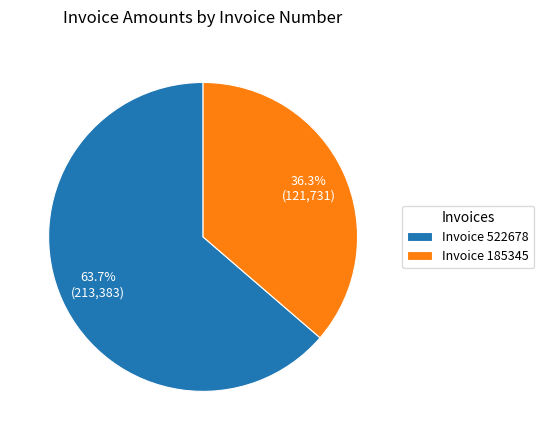

Does Invoice 522678 represent more than half of the total?

Yes